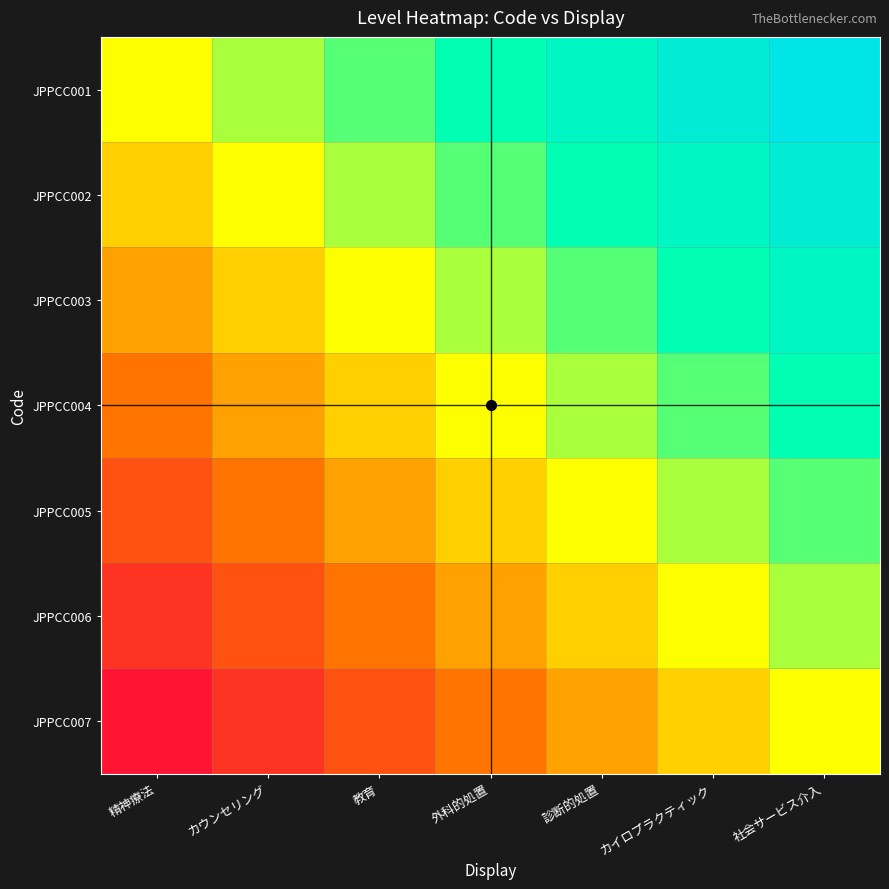

Rank the series at 外科的処置 from highest to lowest value.

JPPCC001, JPPCC002, JPPCC003, JPPCC004, JPPCC005, JPPCC006, JPPCC007